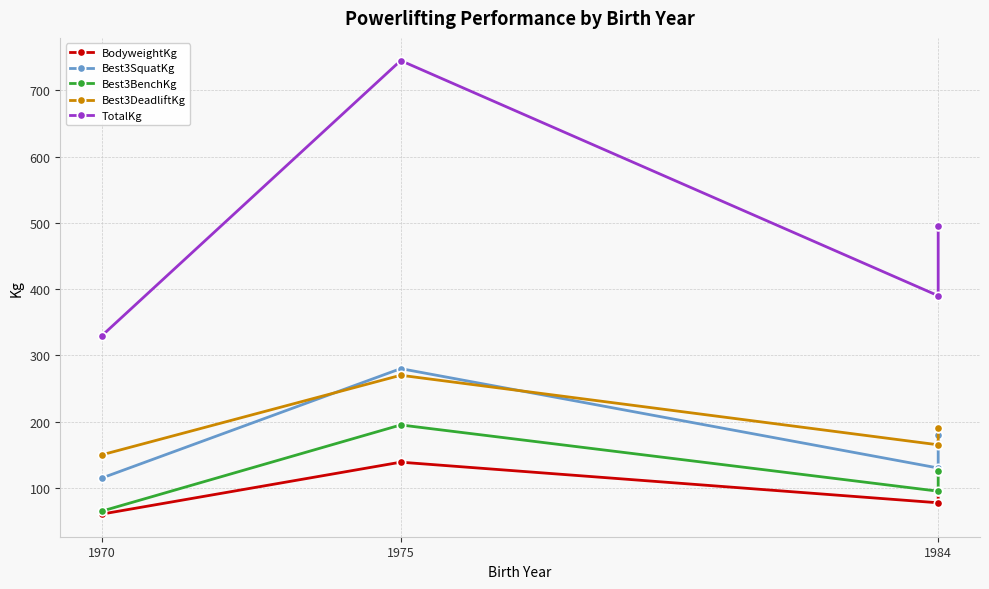

True or false: Best3BenchKg and TotalKg cross at least once.

False